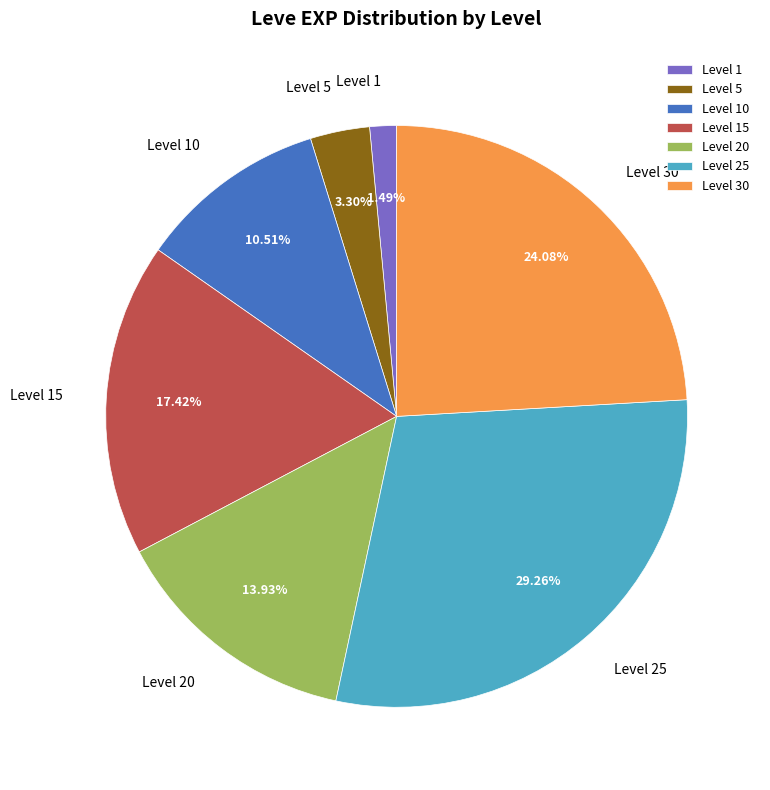

Which has a higher value, Level 5 or Level 10?

Level 10